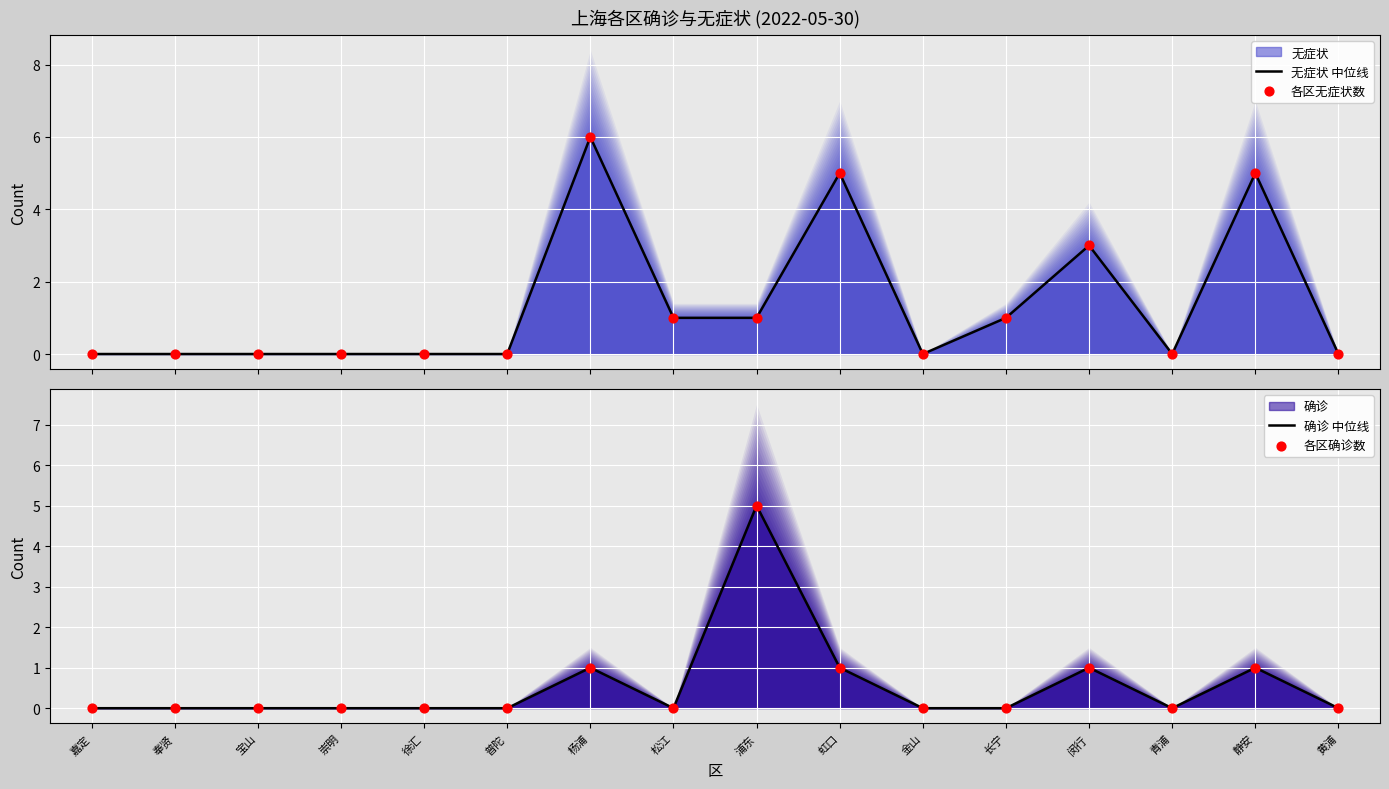

At how many categories does at least one series exceed 1?

5